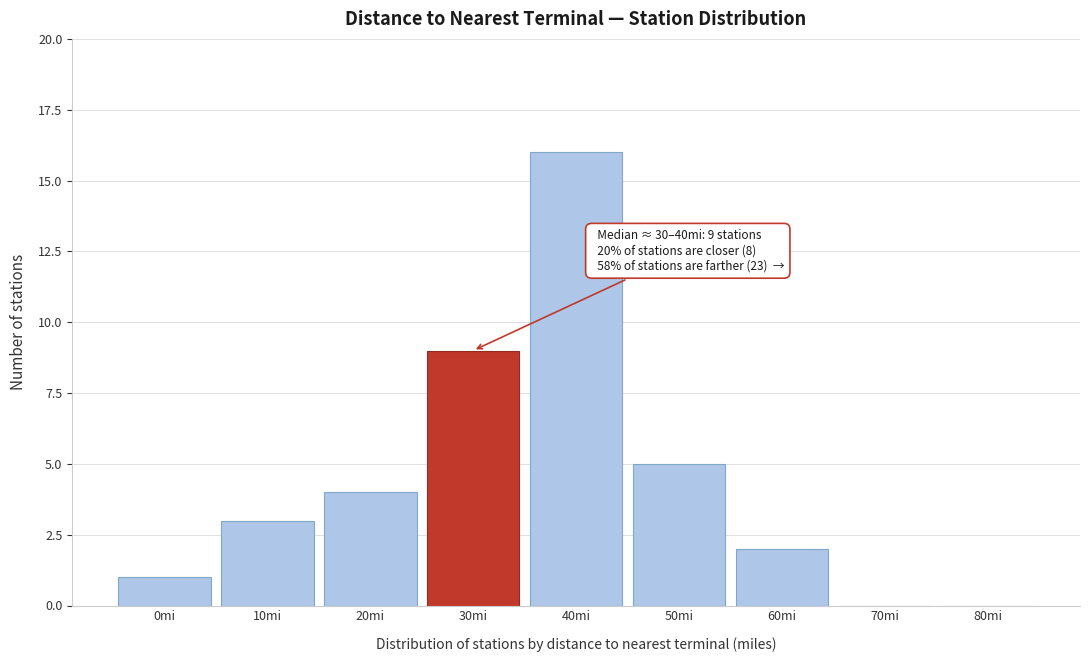

Reading left to right, what are all the values shown in this chart?

0mi=1	10mi=3	20mi=4	30mi=9	40mi=16	50mi=5	60mi=2	70mi=0	80mi=0